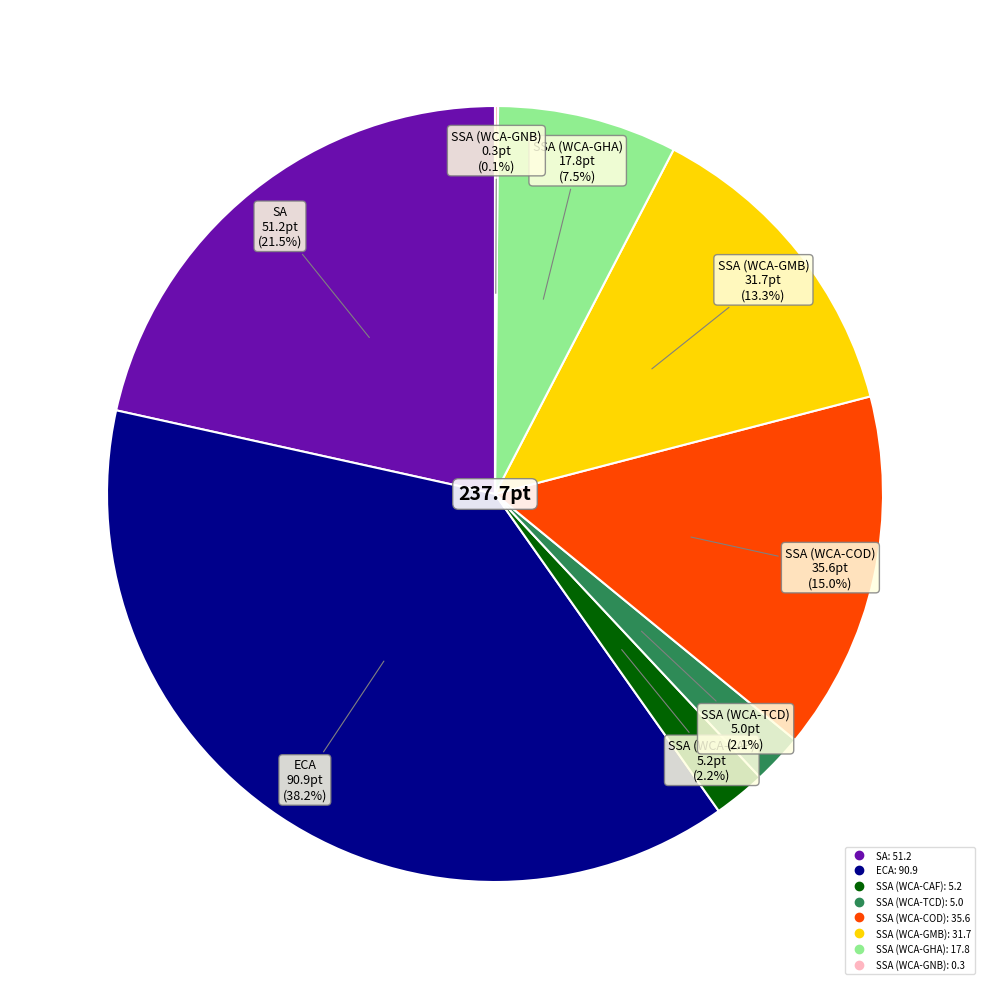

Does any single category account for the majority?

No